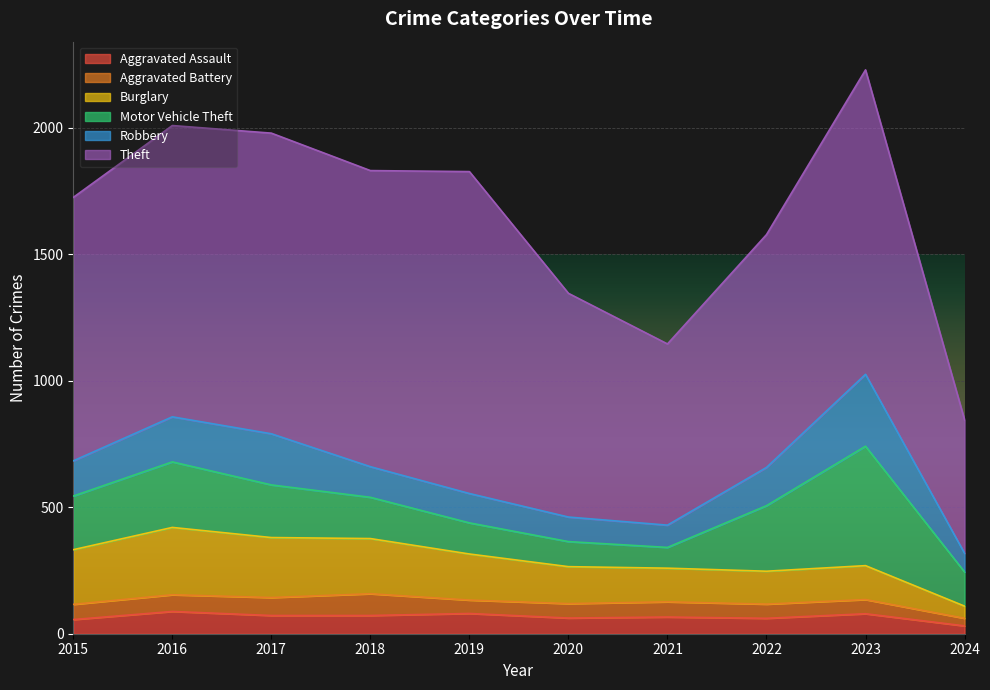

True or false: Aggravated Battery and Motor Vehicle Theft intersect in this chart.

False